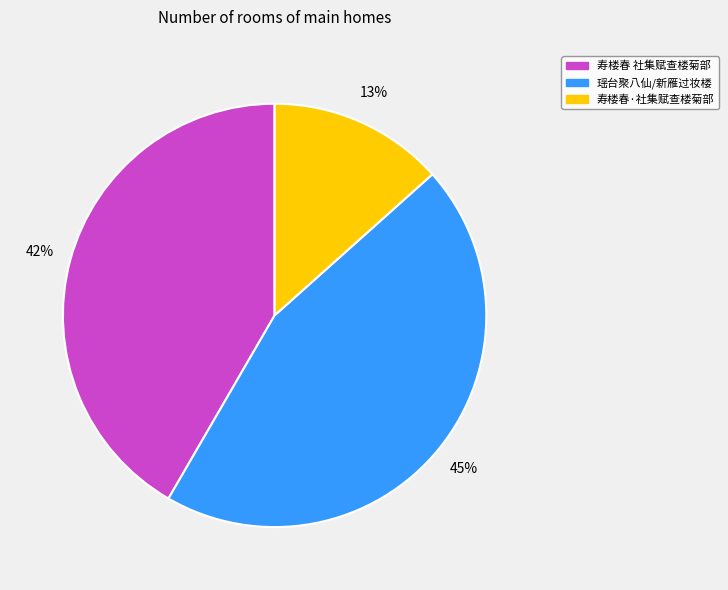

Count the number of slices in the pie.

3